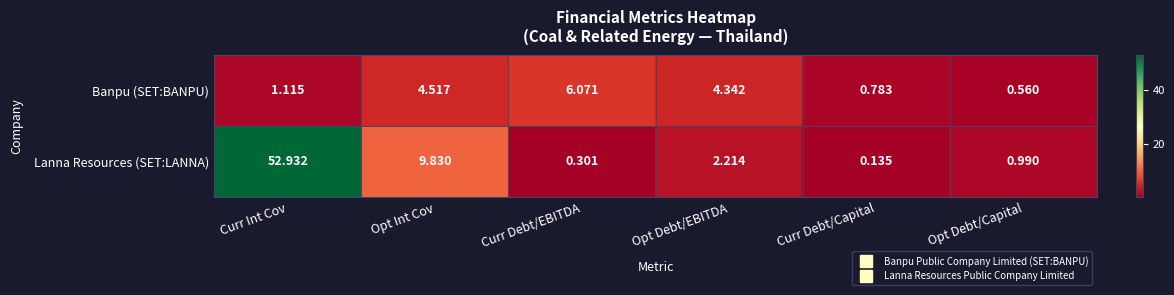

At which category does the chart reach its minimum across all series?

Curr Debt/Capital